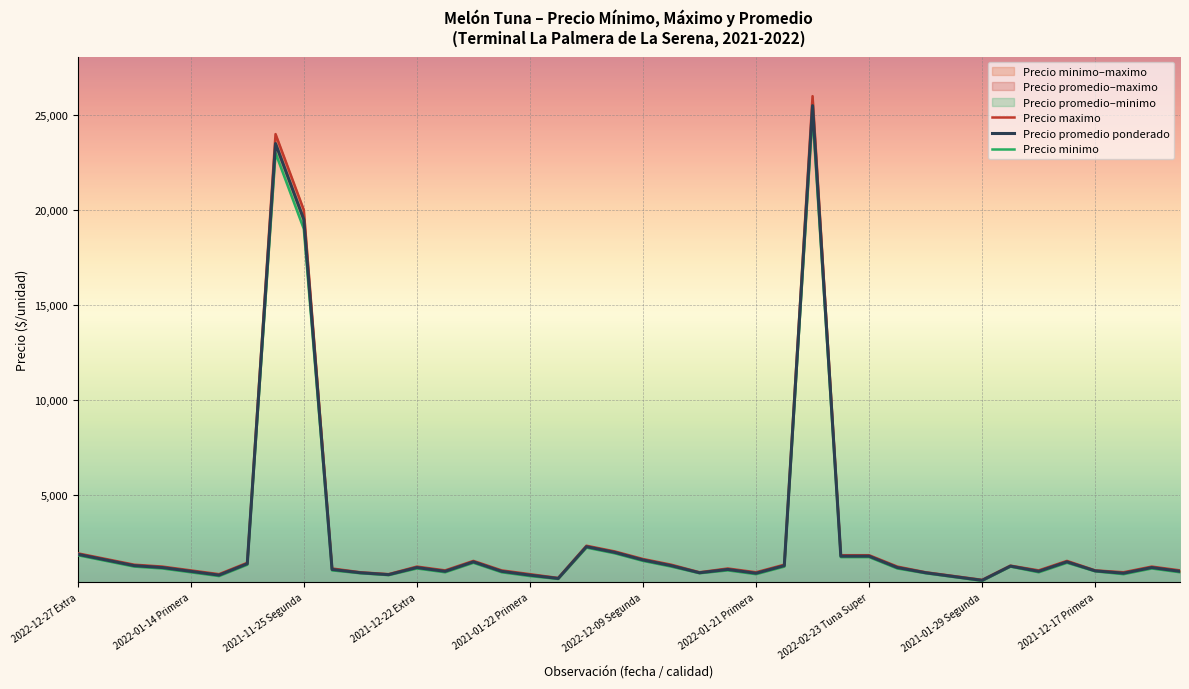

True or false: Precio promedio ponderado and Precio maximo intersect in this chart.

False